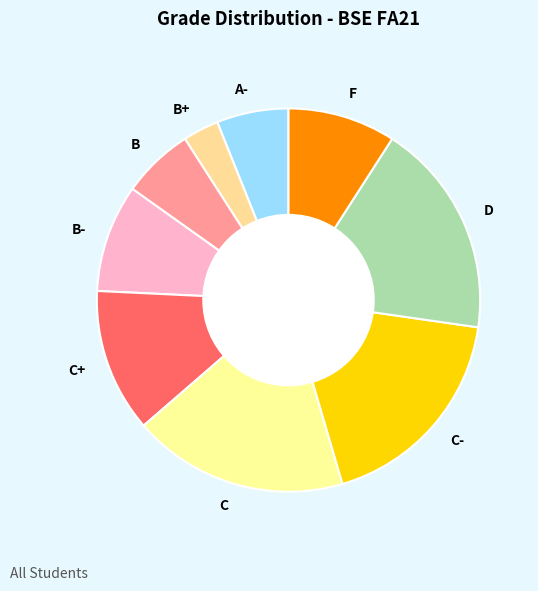

Which slice is the smallest?

B+